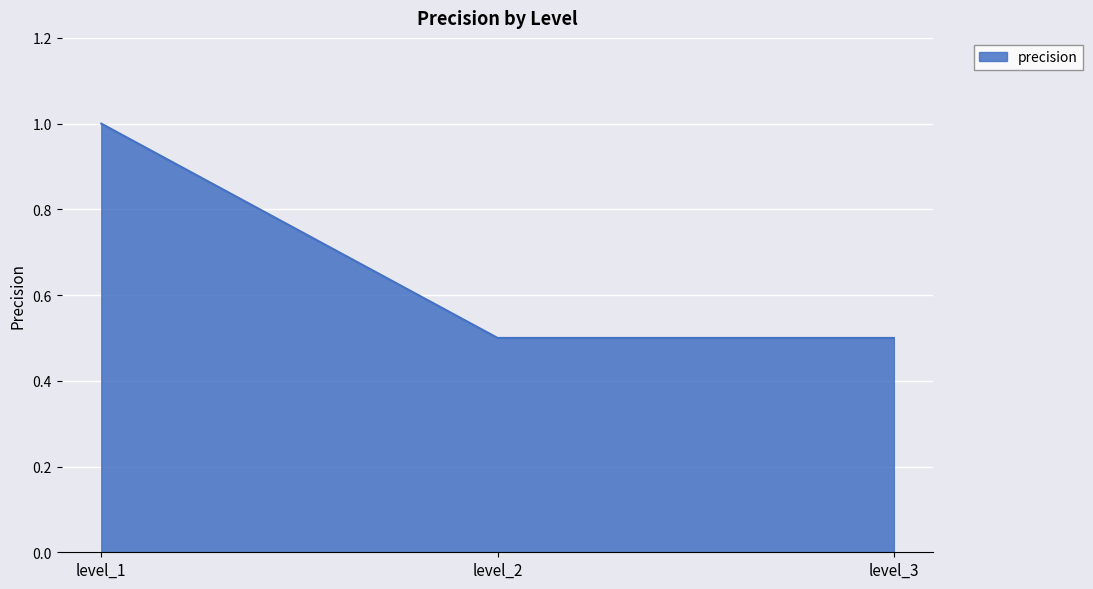

Count the number of data series in this chart.

1